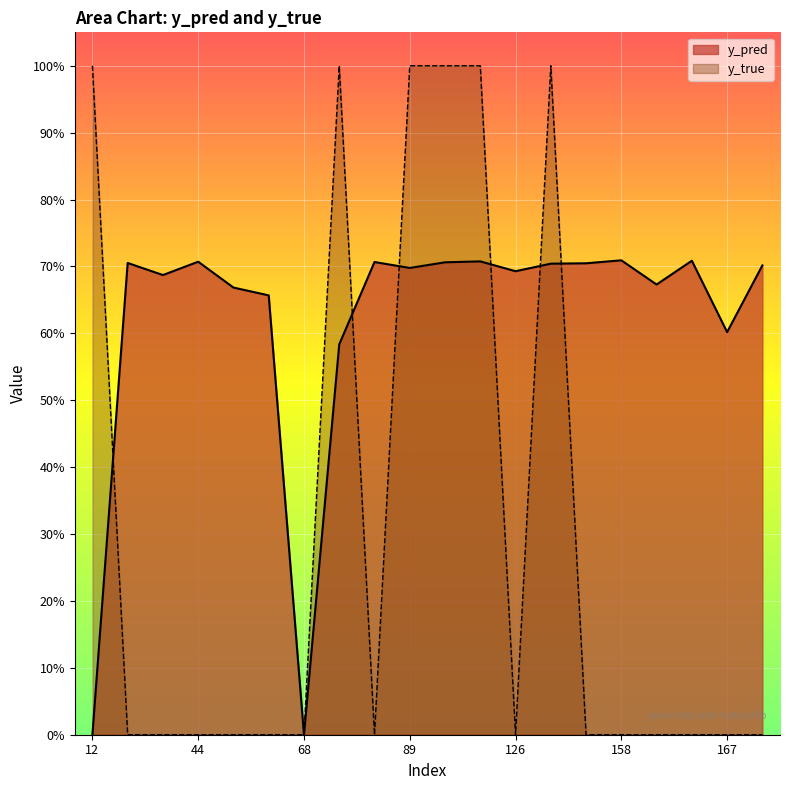

What is the value of the y_true point at the 14th from the left?

1.0